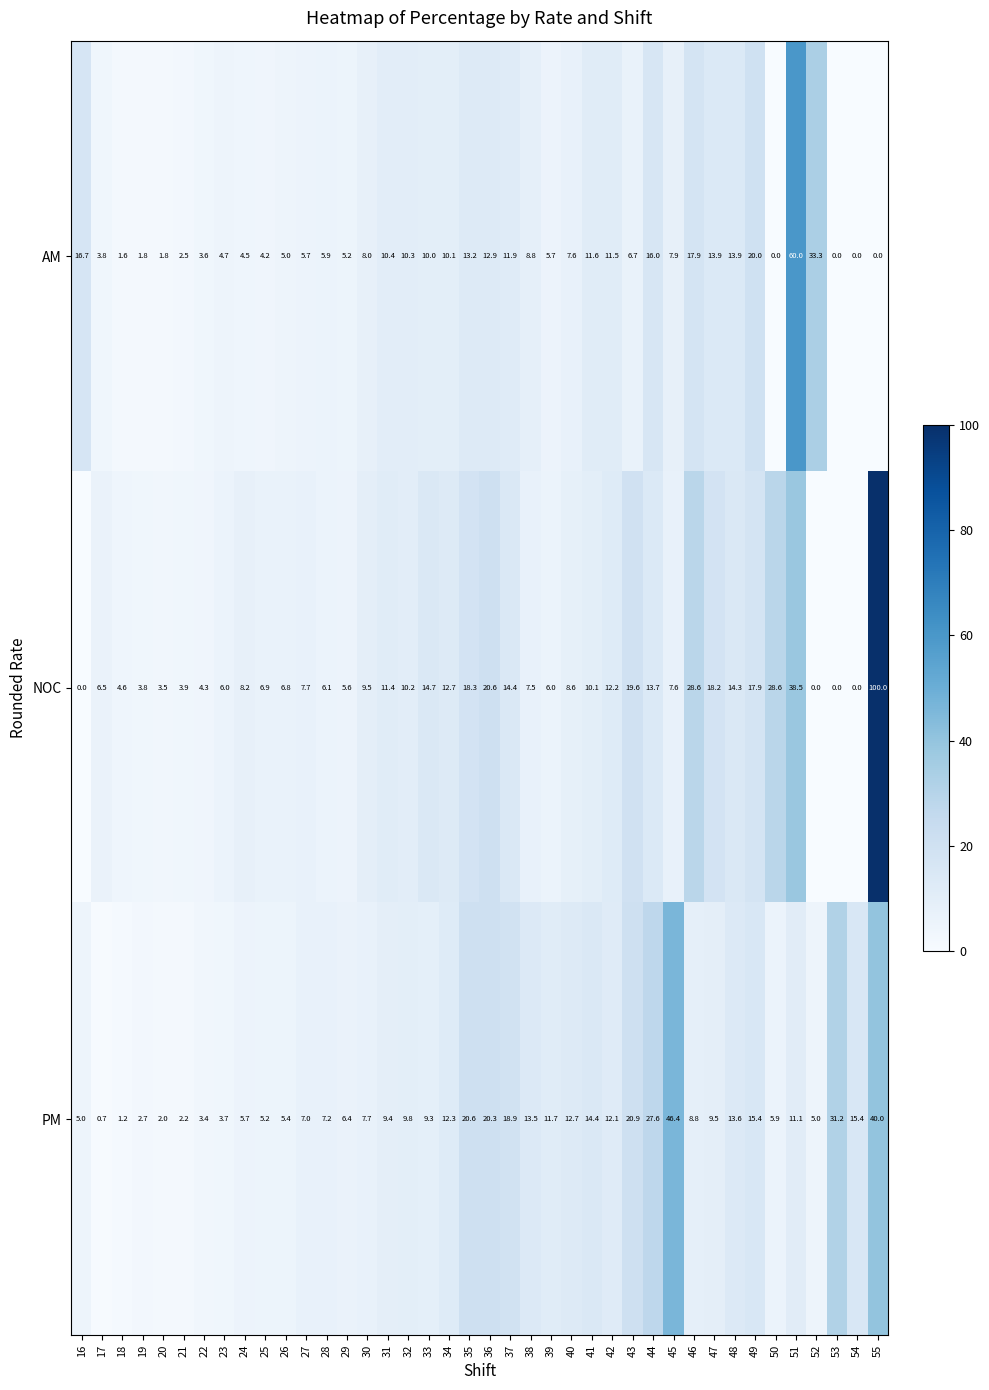

What is the total value across all series at 27?

20.4